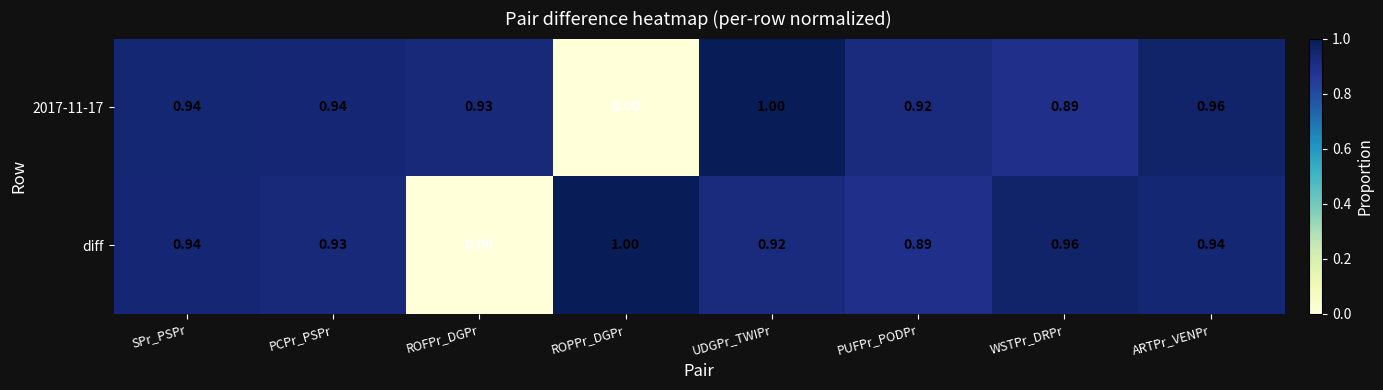

Which category has the highest value in the diff series?

ROPPr_DGPr